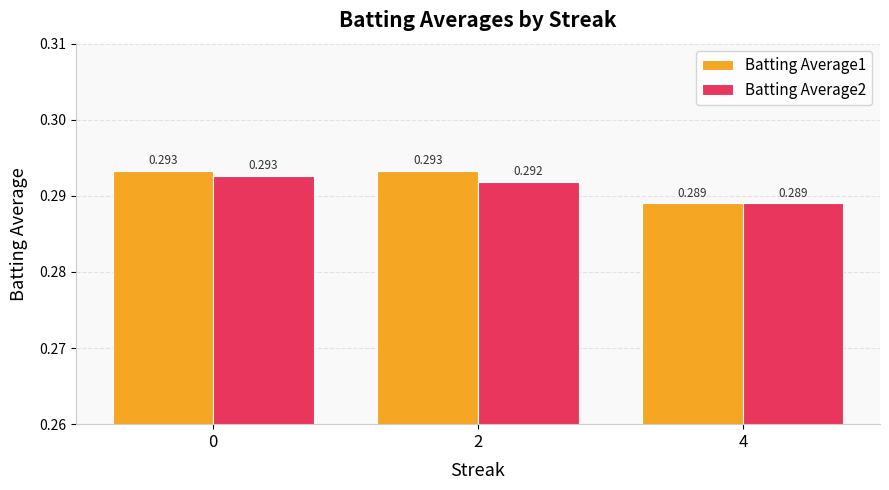

Reading right to left, what are all the values shown in this chart?

Batting Average1: 0.3	0.3	0.3
Batting Average2: 0.3	0.3	0.3